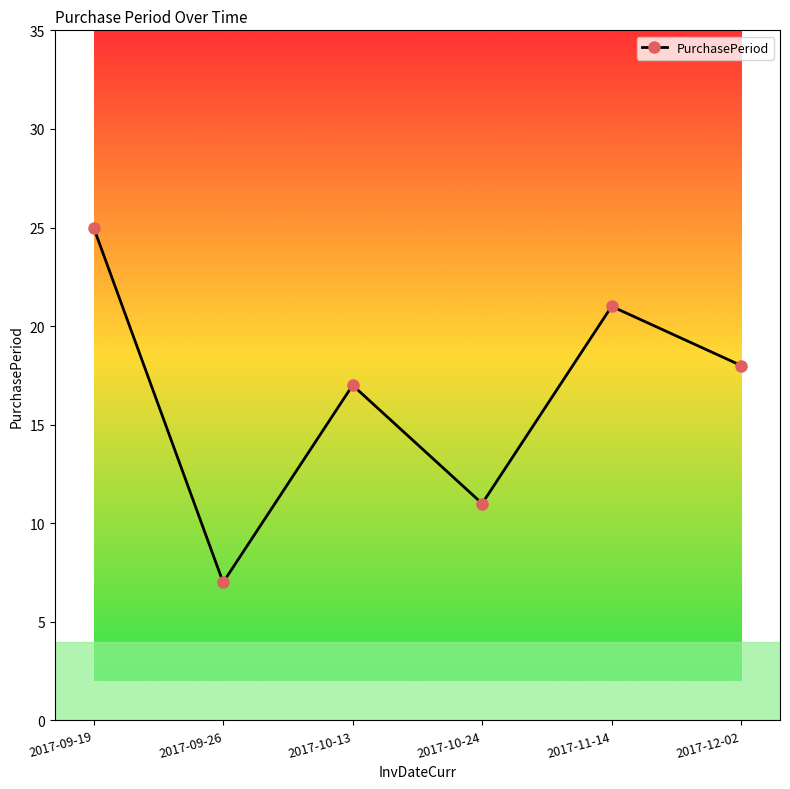

Reading left to right, what are all the values shown in this chart?

2017-09-19=25	2017-09-26=7	2017-10-13=17	2017-10-24=11	2017-11-14=21	2017-12-02=18